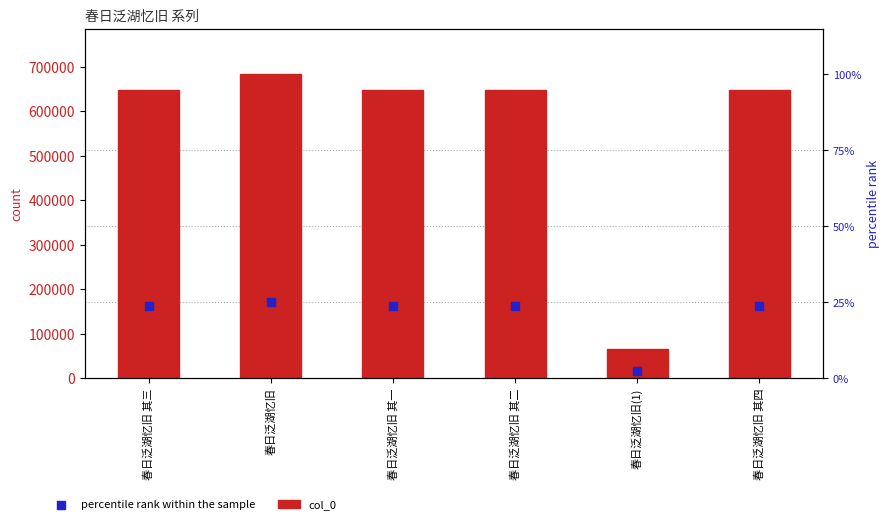

What are all the series names shown in the legend?

col_0, percentile rank within the sample